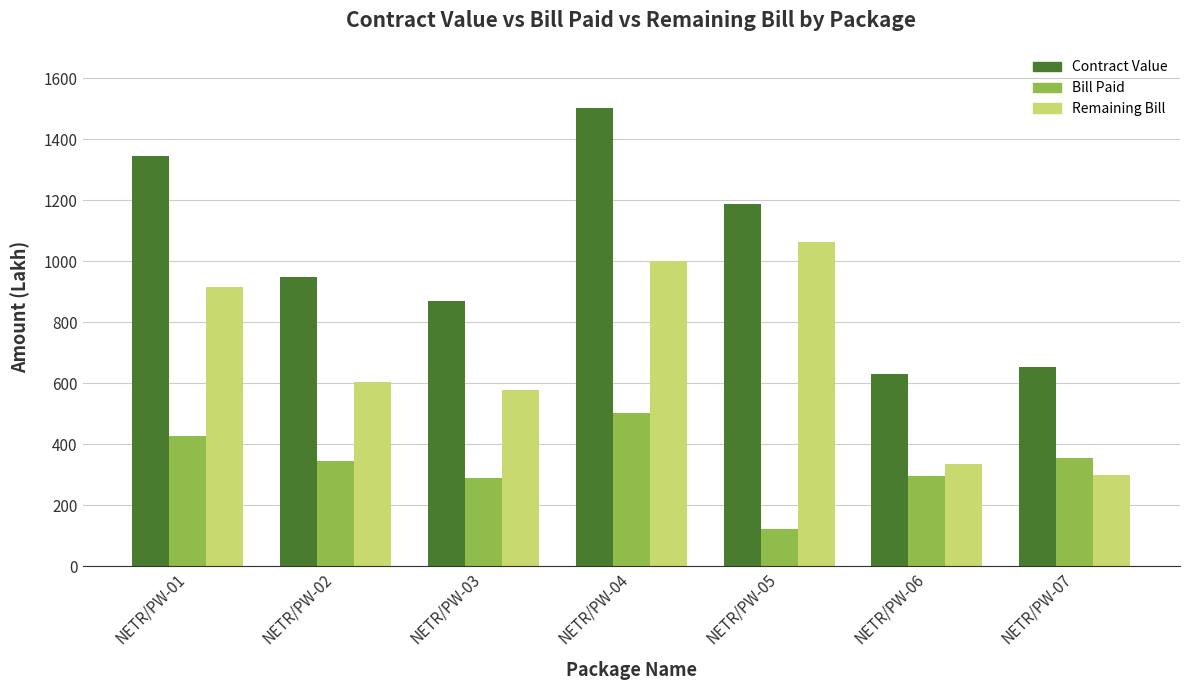

Which series changed the most between NETR/PW-03 and NETR/PW-05?

Remaining Bill